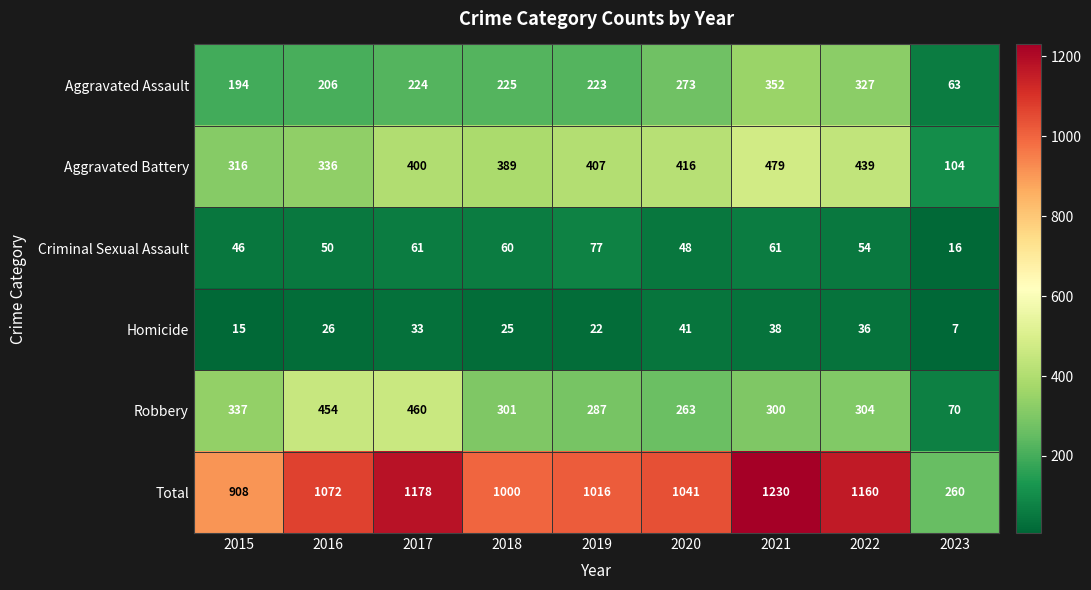

The value of Aggravated Battery at 2016 is 115. True or false?

False